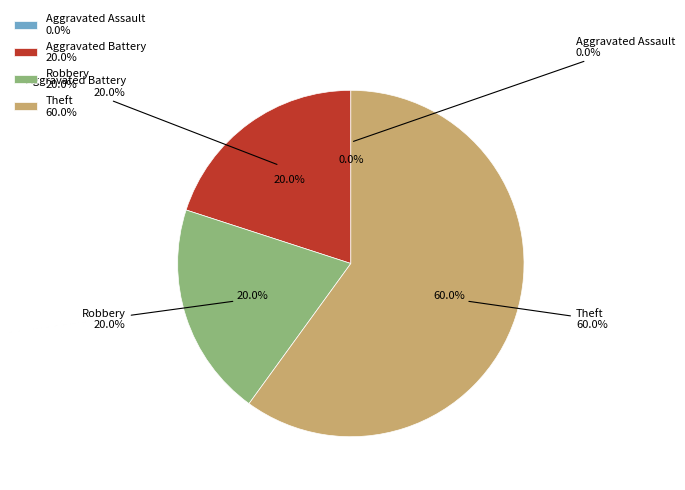

To the nearest percent, what portion does Robbery represent?

20%